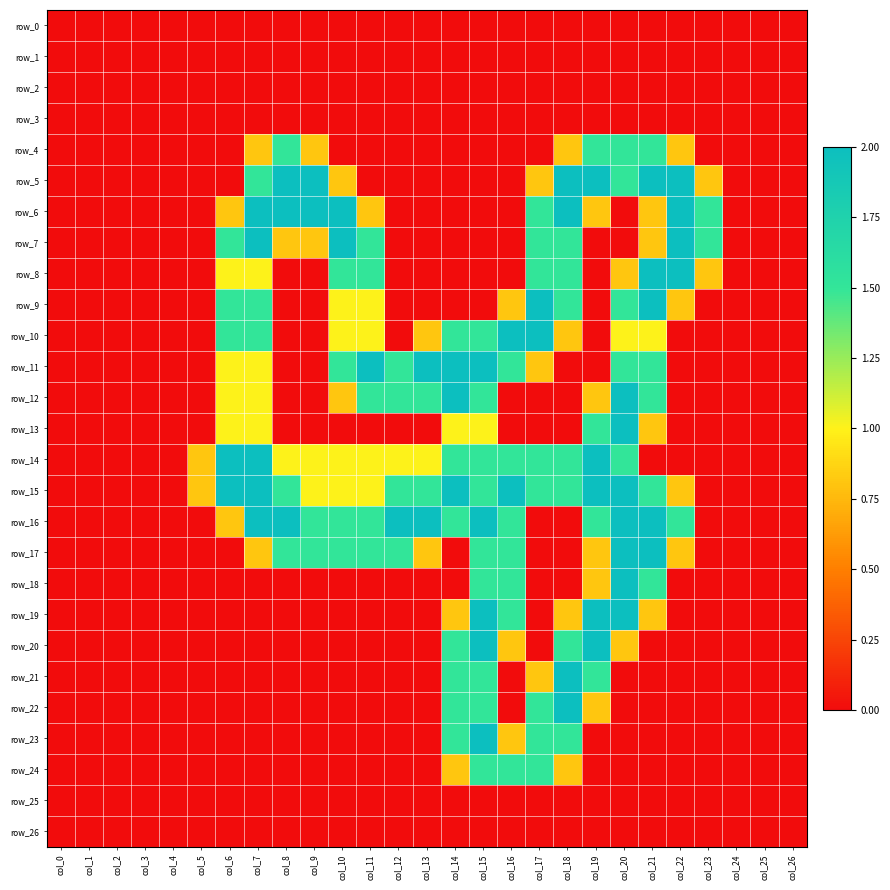

What is the maximum value shown in the chart?

2.0